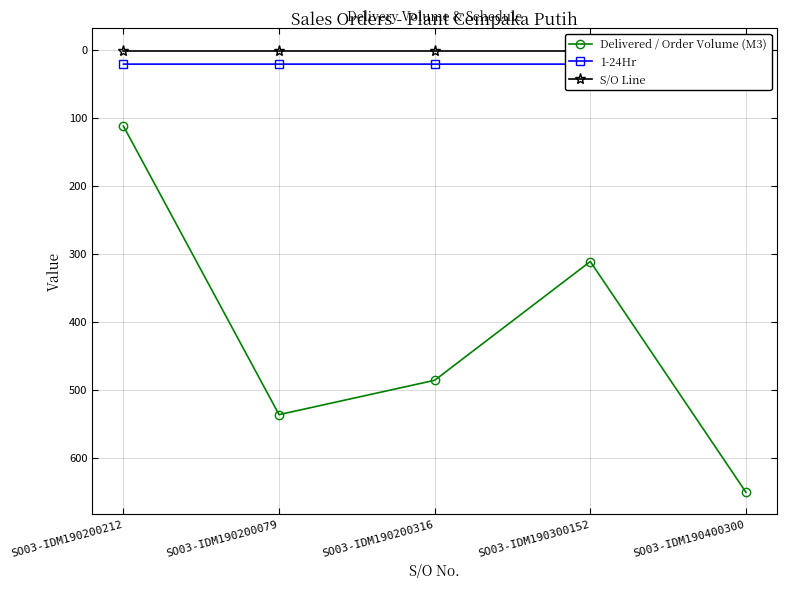

Reading left to right, transcribe all the data shown in this chart.

Delivered / Order Volume (M3): 112.0	536.0	485.5	311.0	650.0
1-24Hr: 21.0	21.0	21.0	21.0	12.0
S/O Line: 1.0	1.0	1.0	1.0	1.0